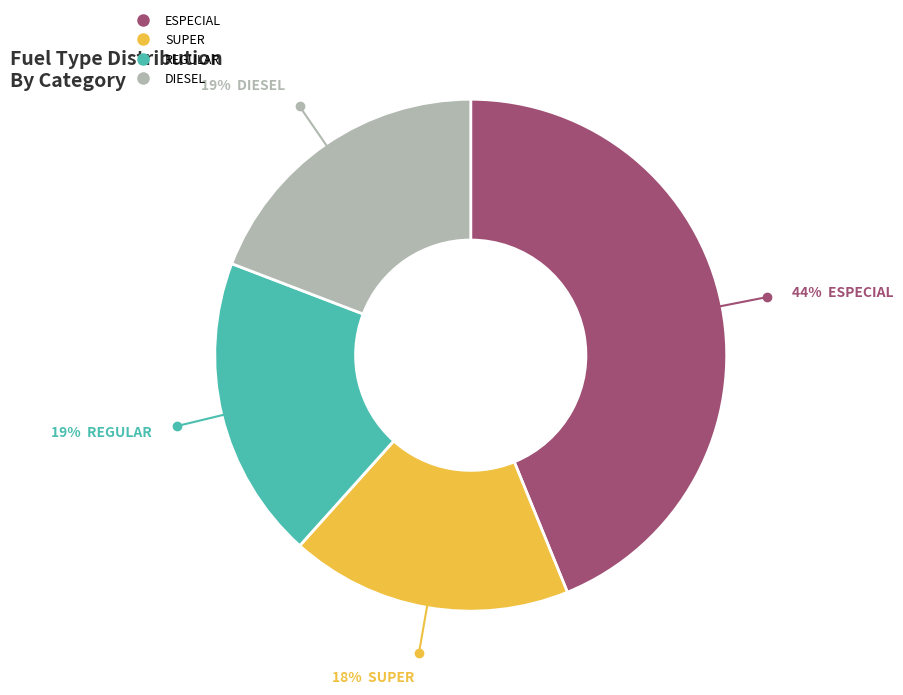

Is the sum of SUPER and REGULAR greater than half?

No